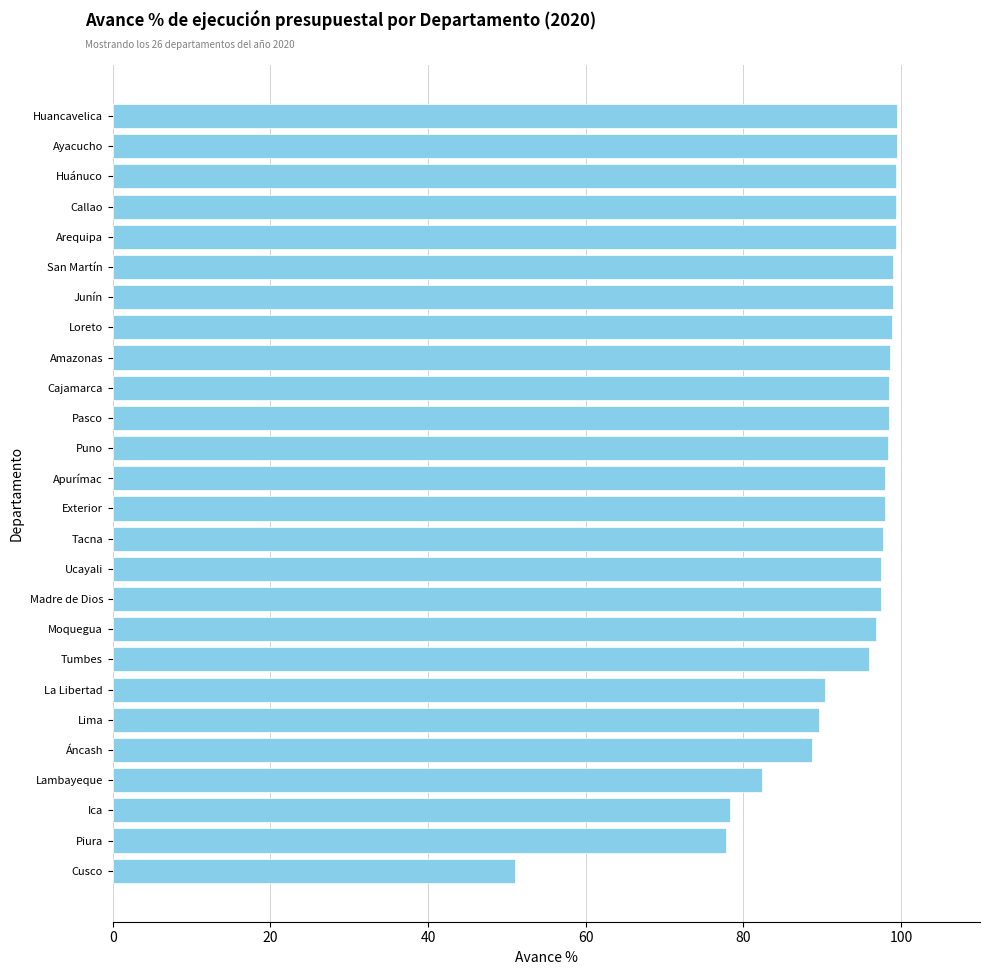

True or false: the data shows 42.7 at Áncash.

False